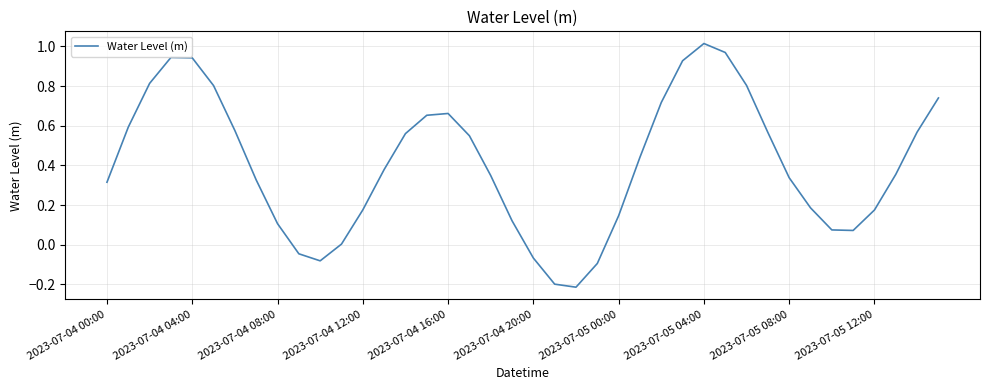

What is the maximum value shown in the chart?

1.0